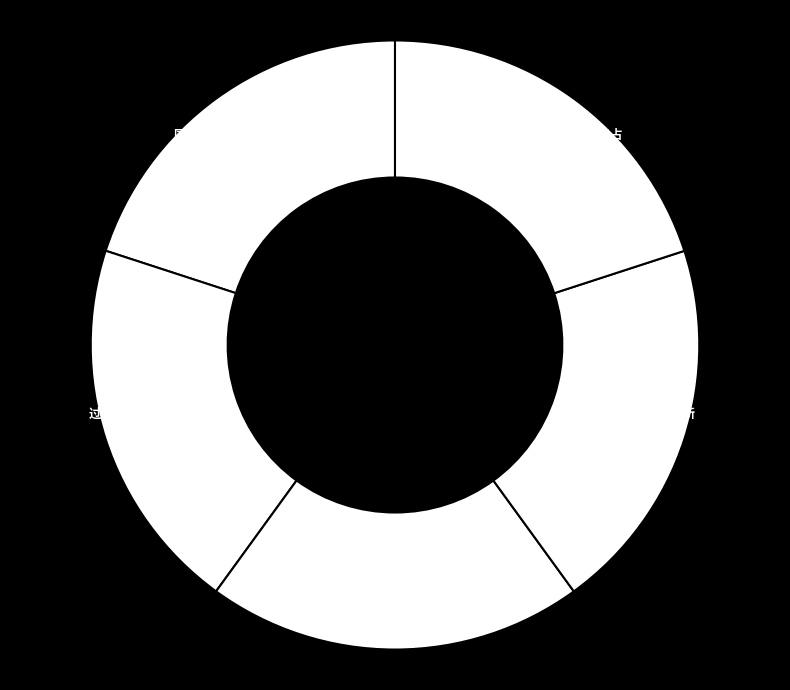

To the nearest percent, what is the average slice percentage?

20%